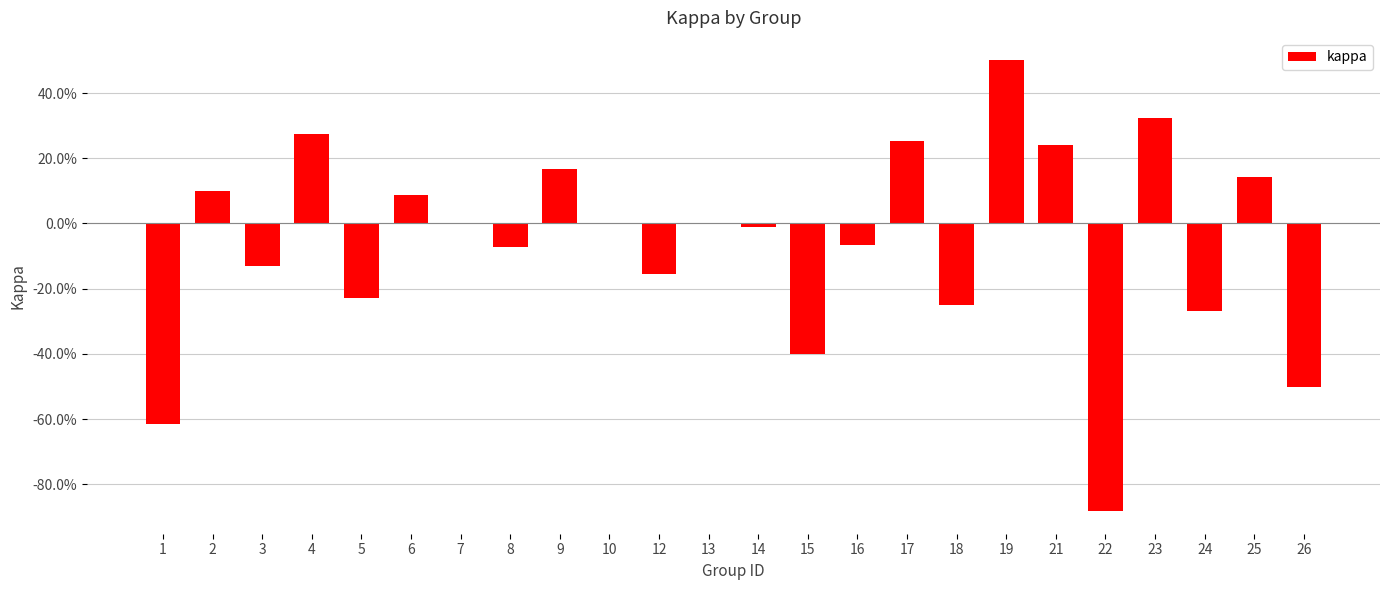

How many data points are less than 0?

12